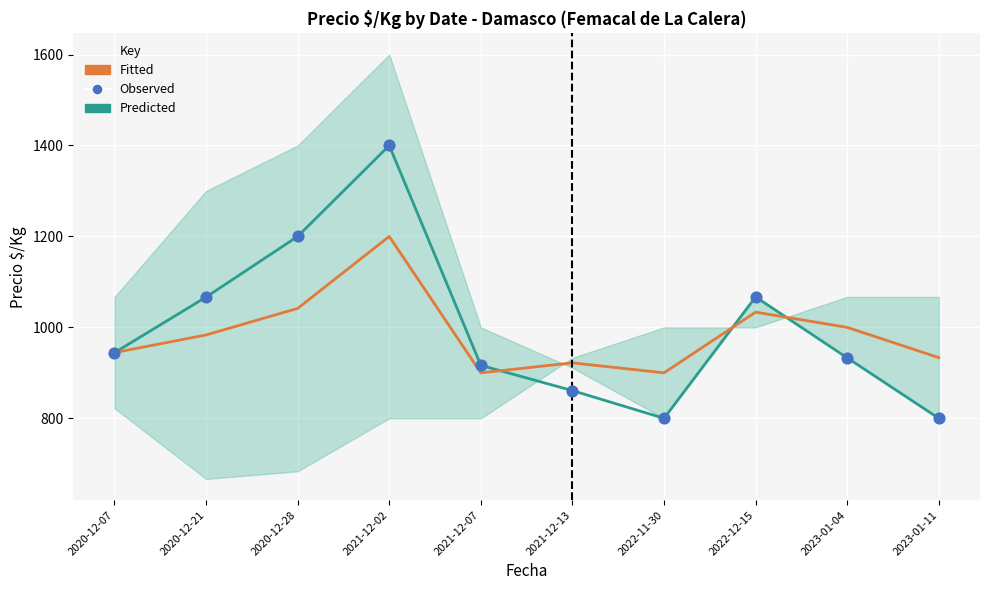

At how many categories does at least one series exceed 946?

5